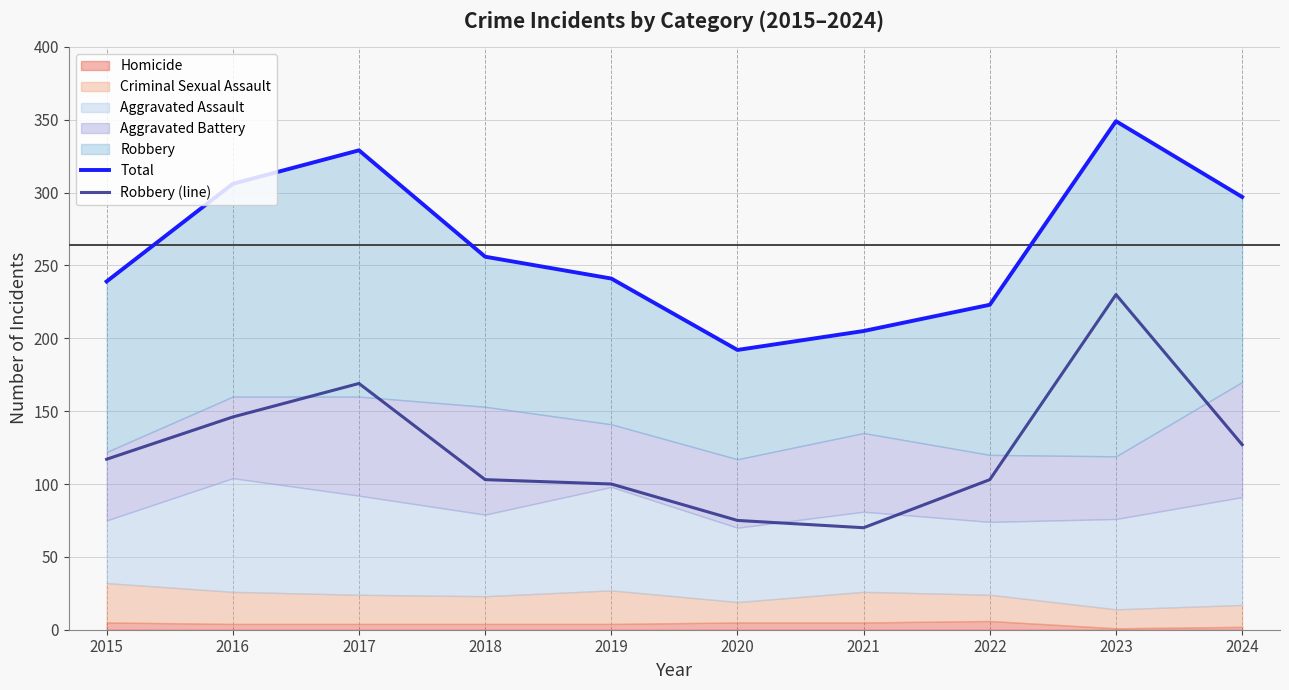

Is it true that Robbery (line) equals 281 at 2017?

False